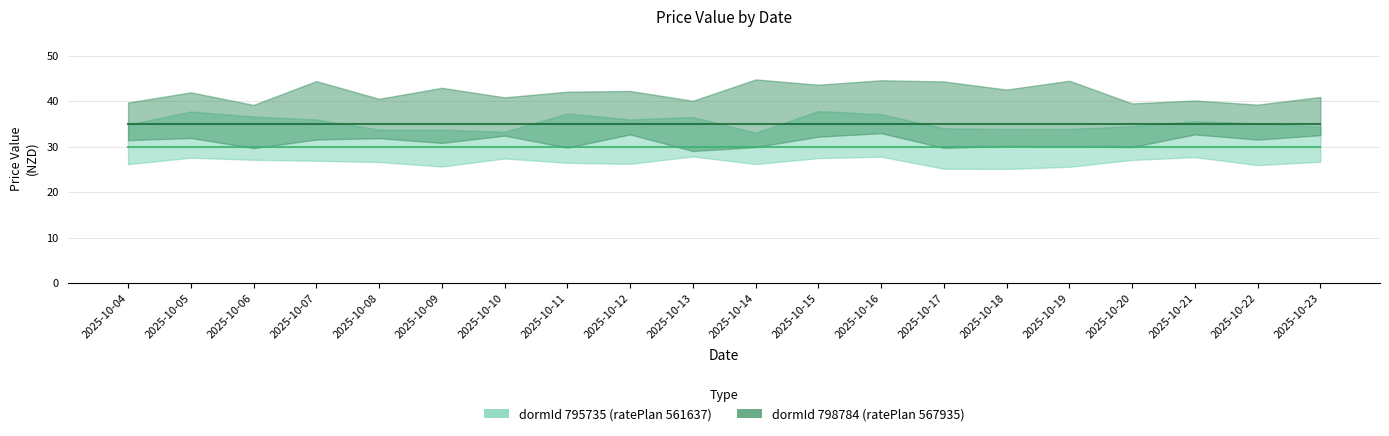

The dormId_798784 series shows 35 at 2025-10-21. True or false?

True